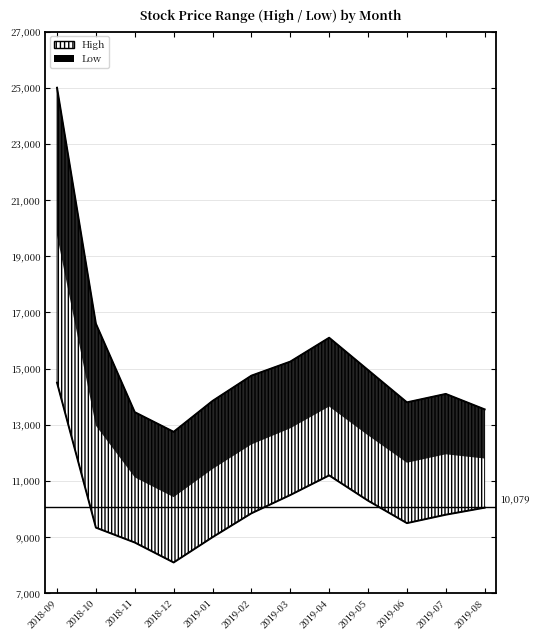

How many lines are shown in the chart?

2